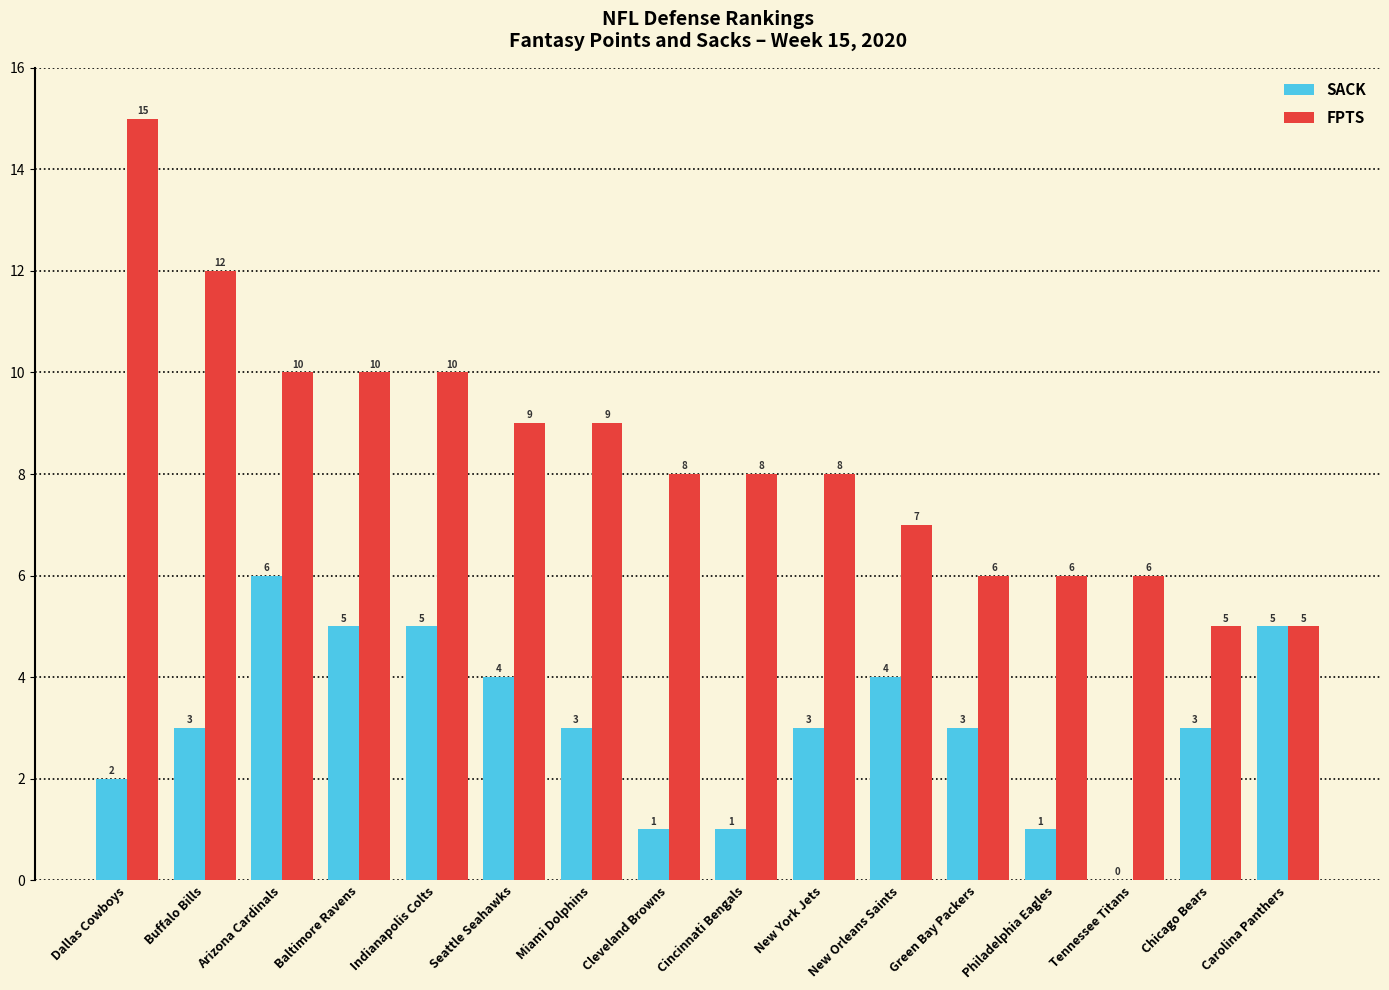

True or false: FPTS has a value of 4 at Indianapolis Colts.

False